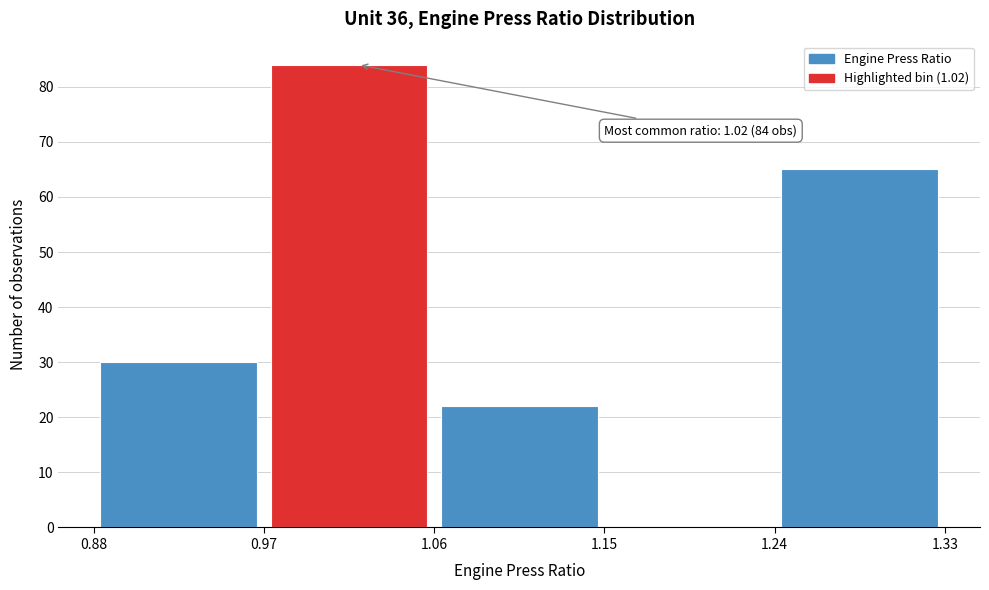

Over which range of the x-axis is the bar tallest?

0.97 to 1.06